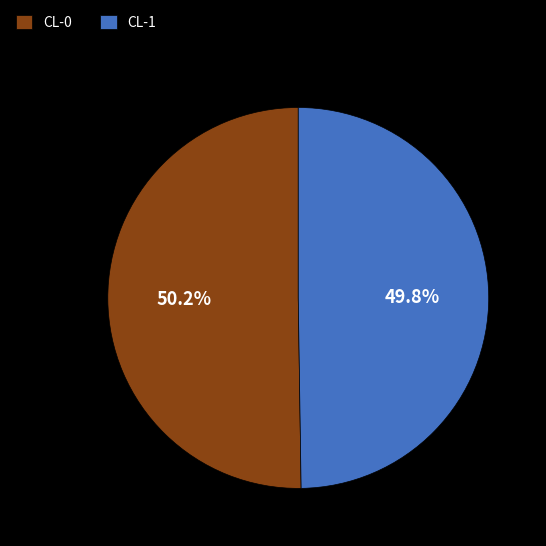

What percentage is the CL-0 slice, to the nearest percent?

50%